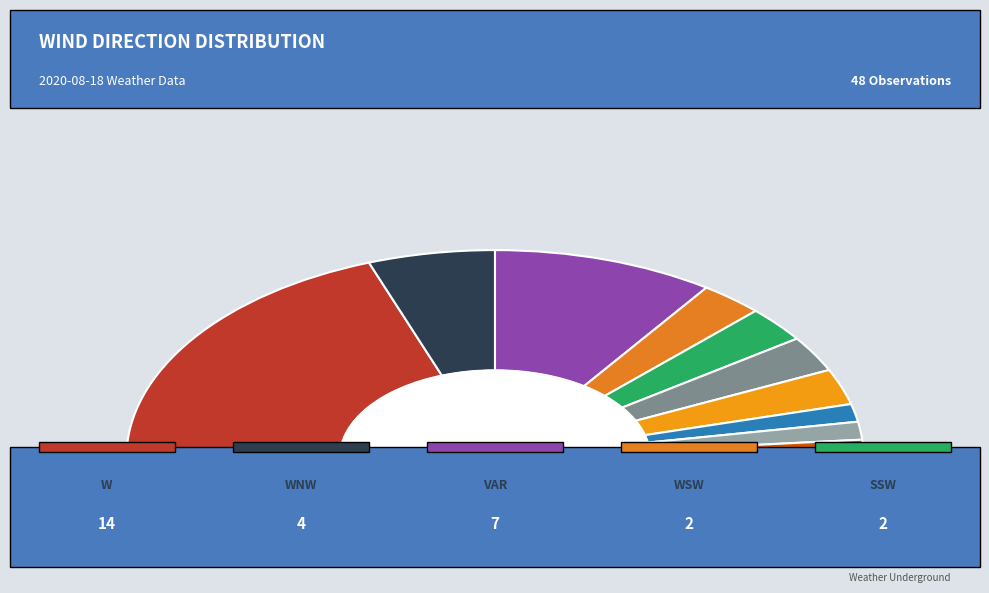

To the nearest percent, what is the difference between the WSW and VAR slice percentages?

10%